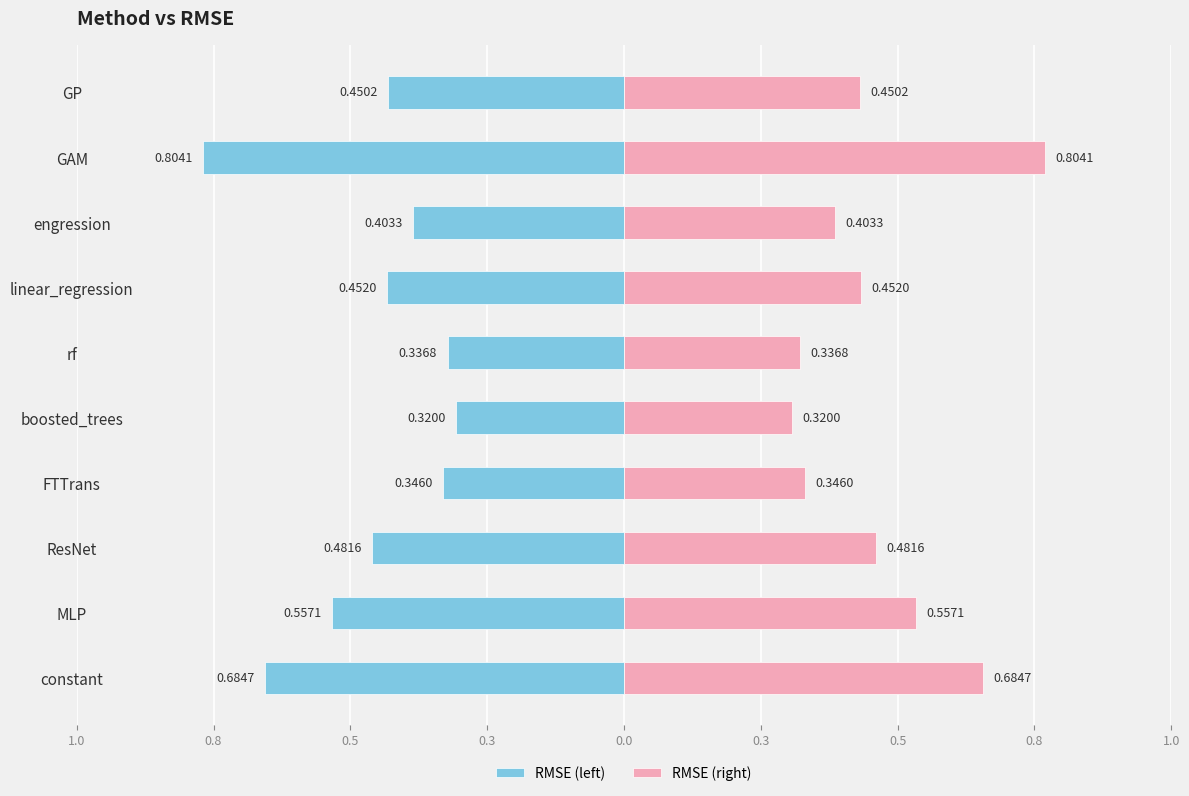

What is the label of the 5th bar from the right?

rf